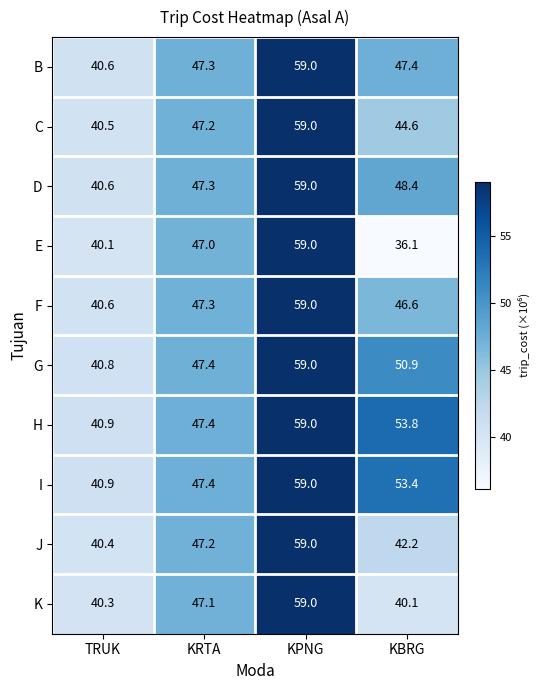

Which series has the largest total across all categories?

H